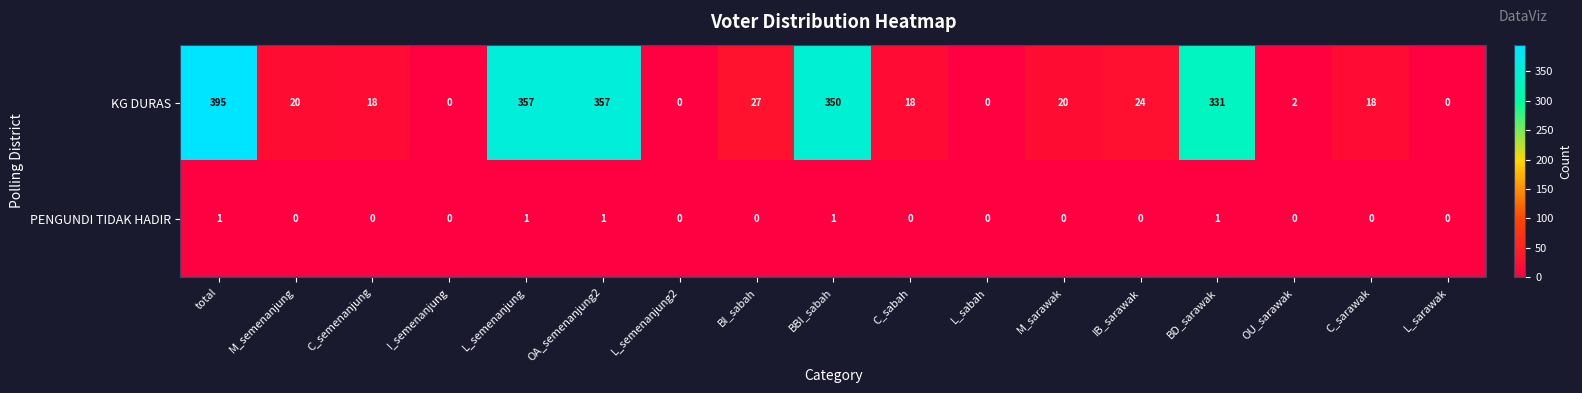

The KG DURAS series shows 27 at C_semenanjung. True or false?

False